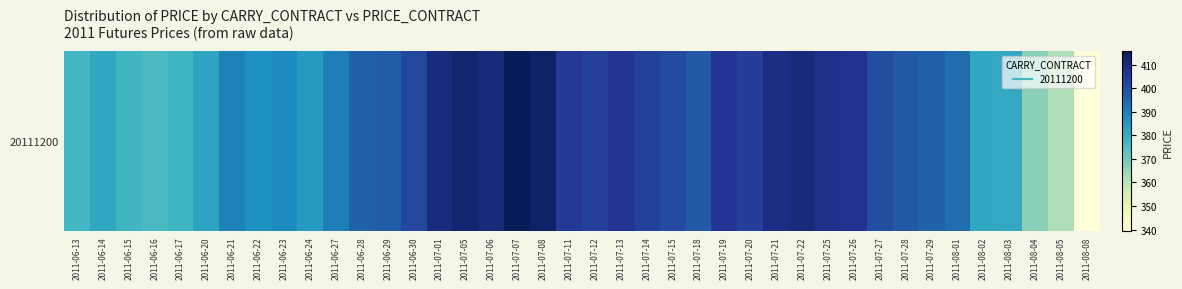

What is the difference between the maximum and minimum values?

76.7